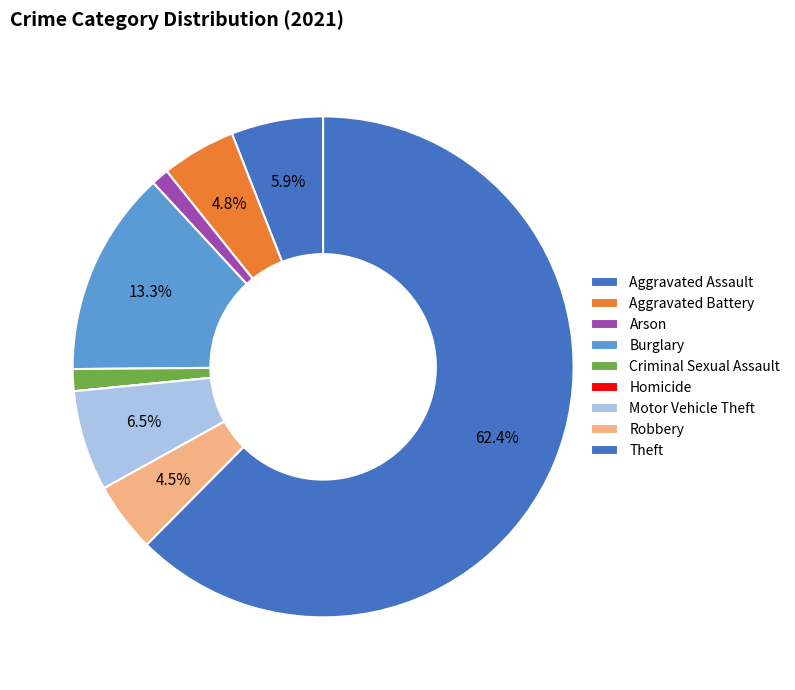

To the nearest percent, what is the combined percentage of Aggravated Battery and Robbery?

9%